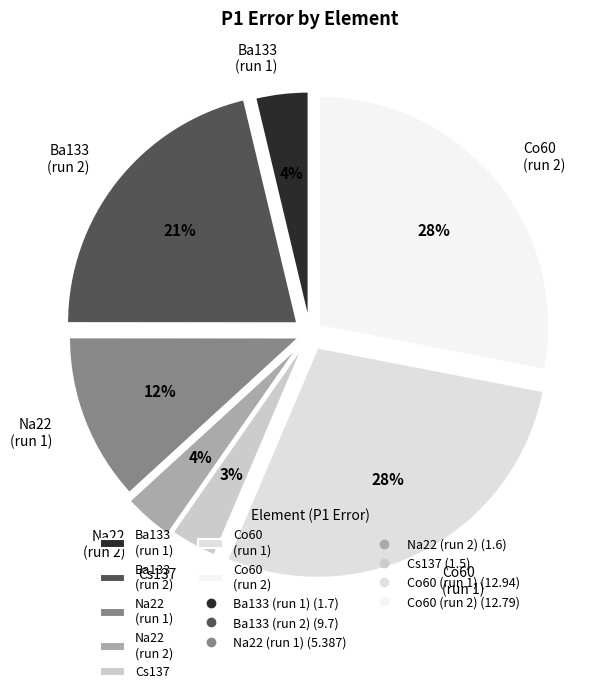

Combined, do Co60 (run 2) and Co60 (run 1) account for over 50%?

Yes